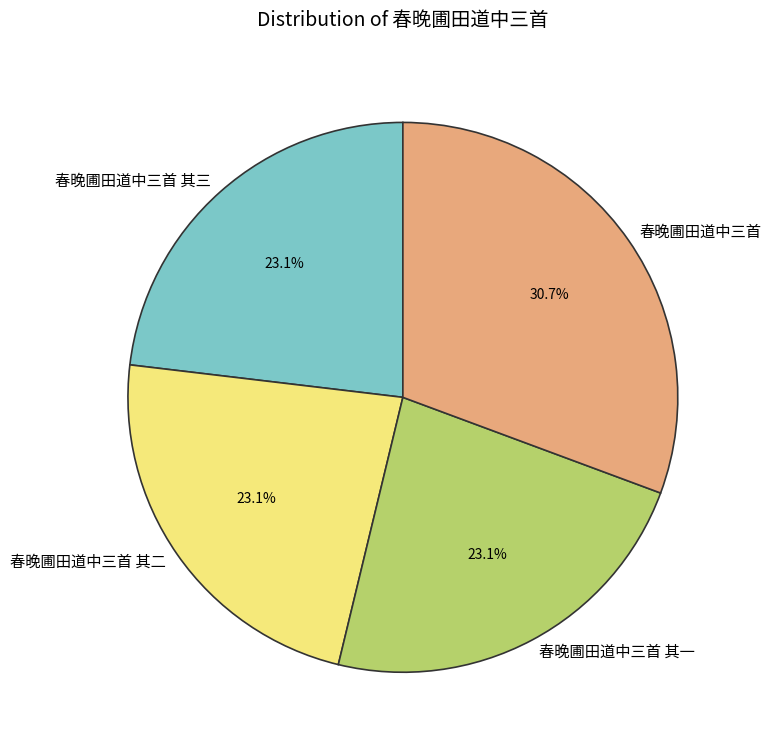

The 春晚圃田道中三首 其三 slice represents 23% of the pie. True or false?

True